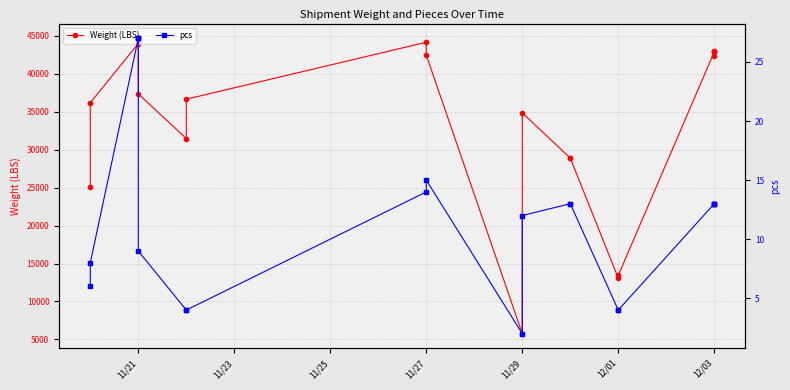

What is the greatest value displayed?

44682.8